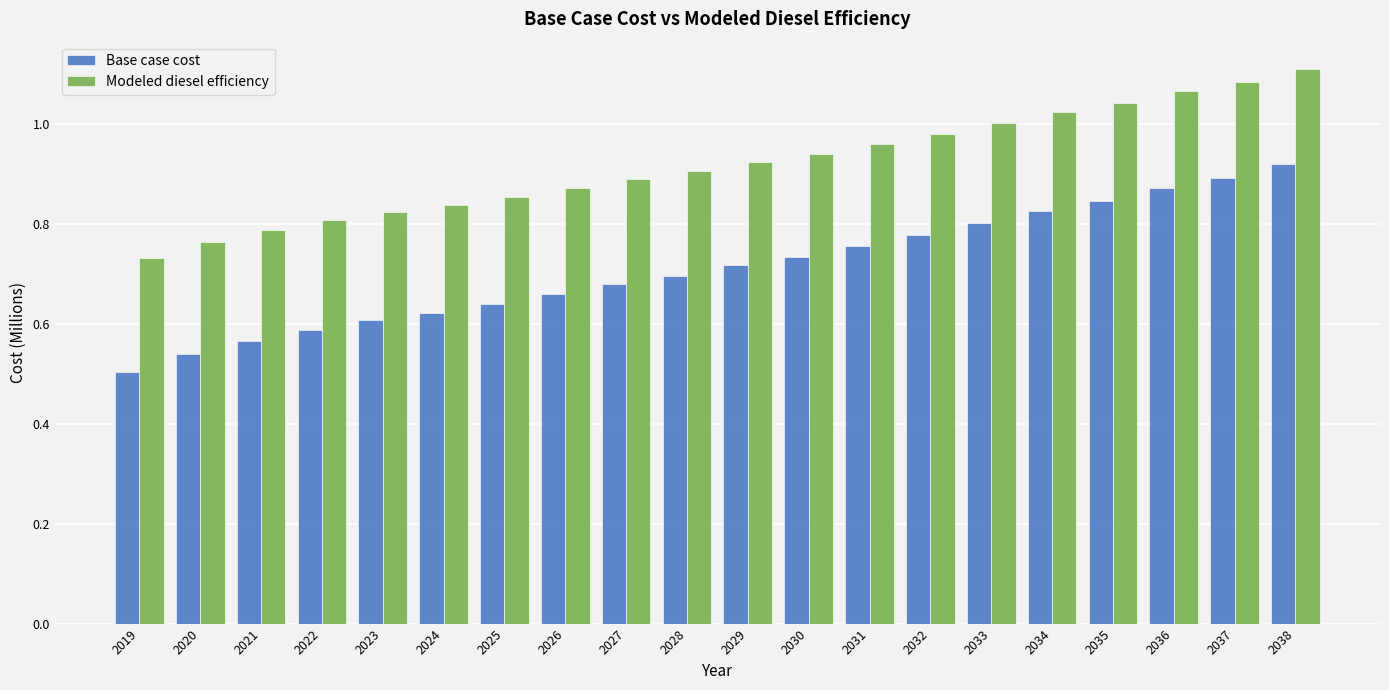

What is the difference between the maximum and minimum values in the Base case cost series?

0.4